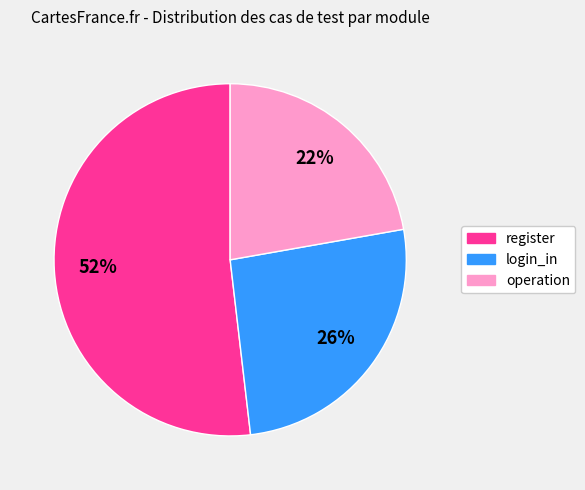

Does any single category account for the majority?

Yes